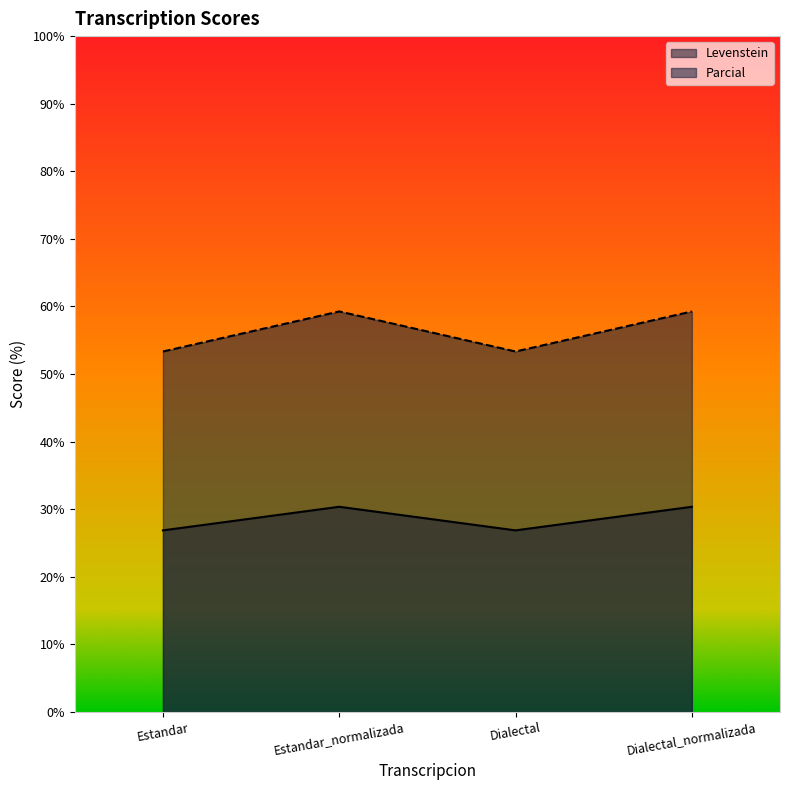

How many values in the Parcial series are below 59?

2